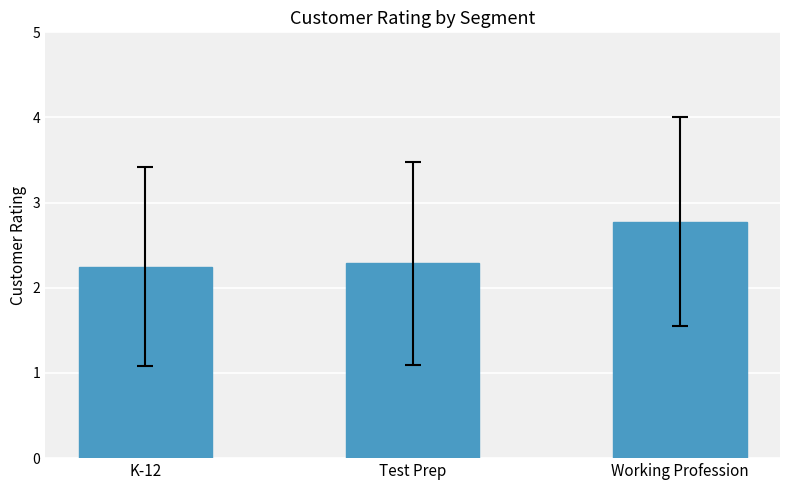

Read the value at Working Profession.

2.8